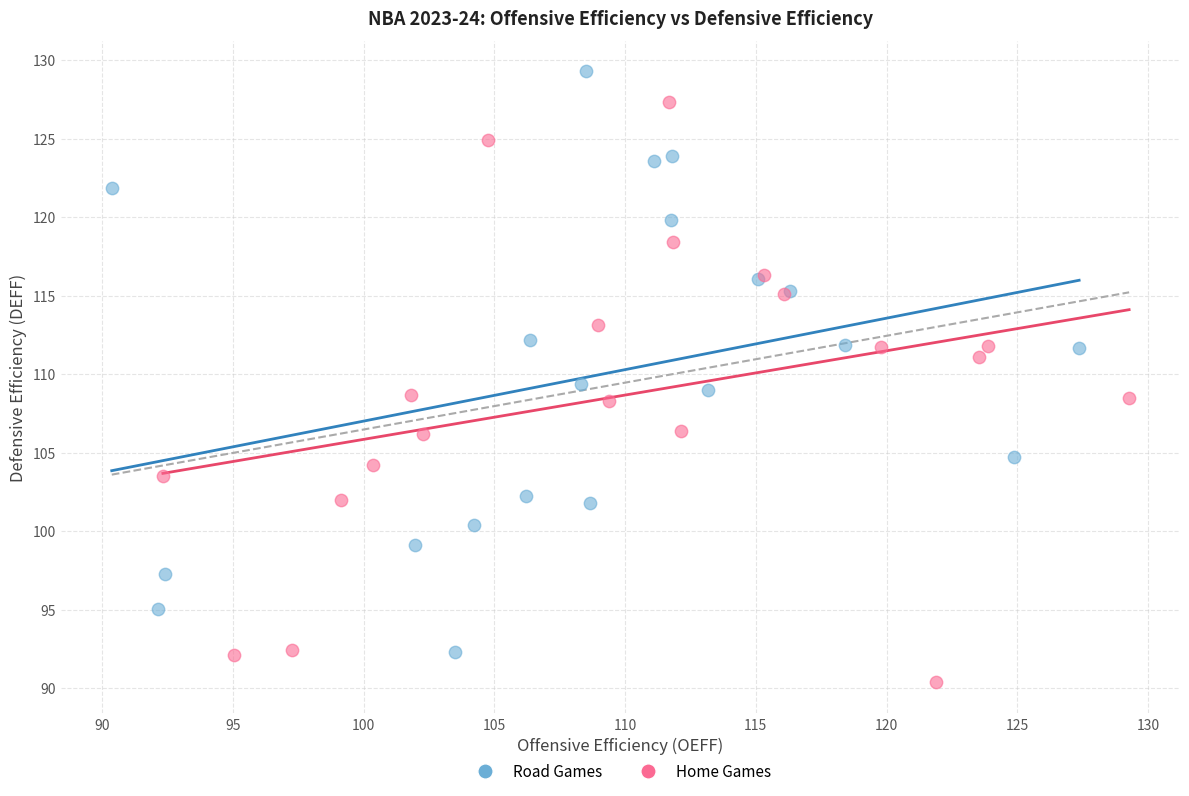

Which series reaches the maximum Y coordinate?

Road Games